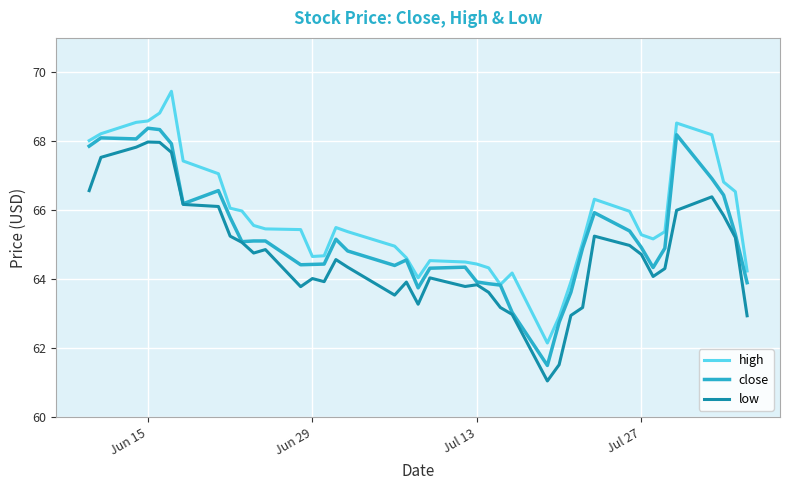

Which series has the largest total across all categories?

high